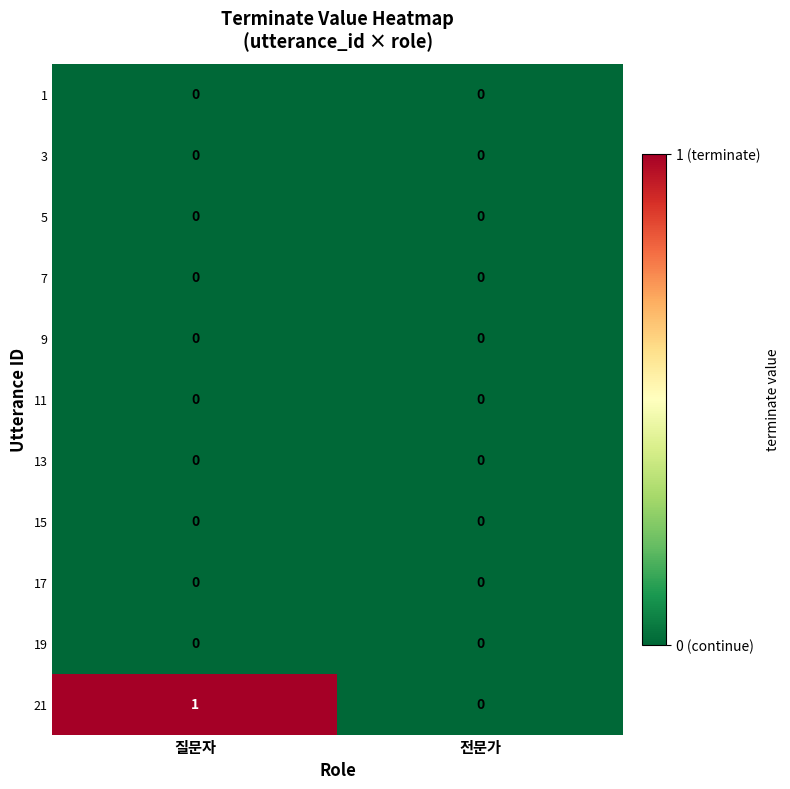

Which category has the highest value across all series?

질문자